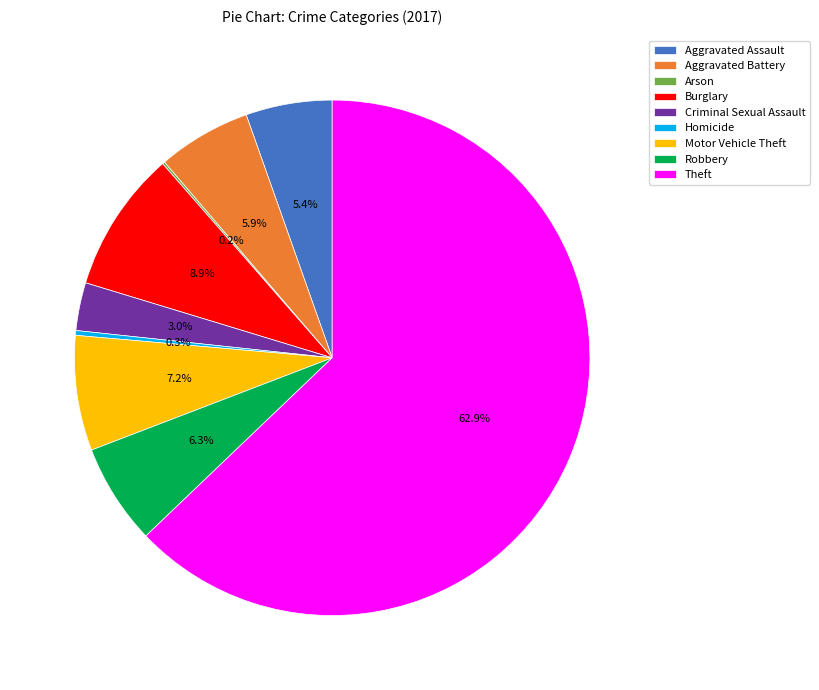

Does Theft represent more than half of the total?

Yes